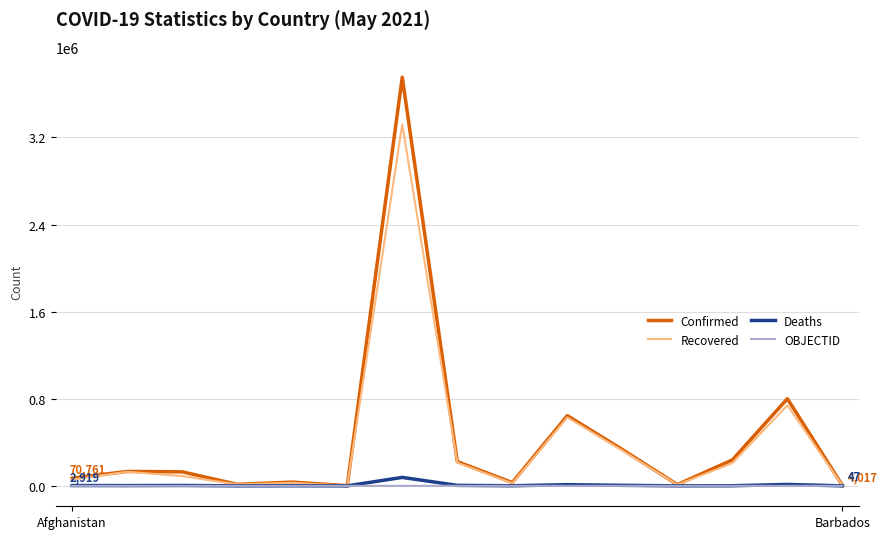

What is the maximum value shown in the chart?

3753609